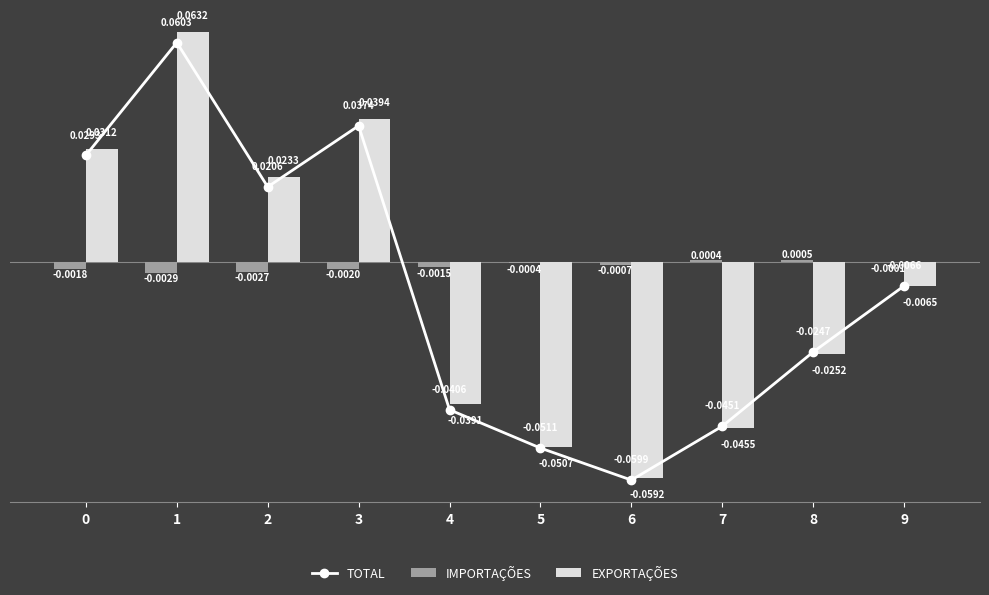

Is it true that TOTAL equals -0.1 at 5?

False